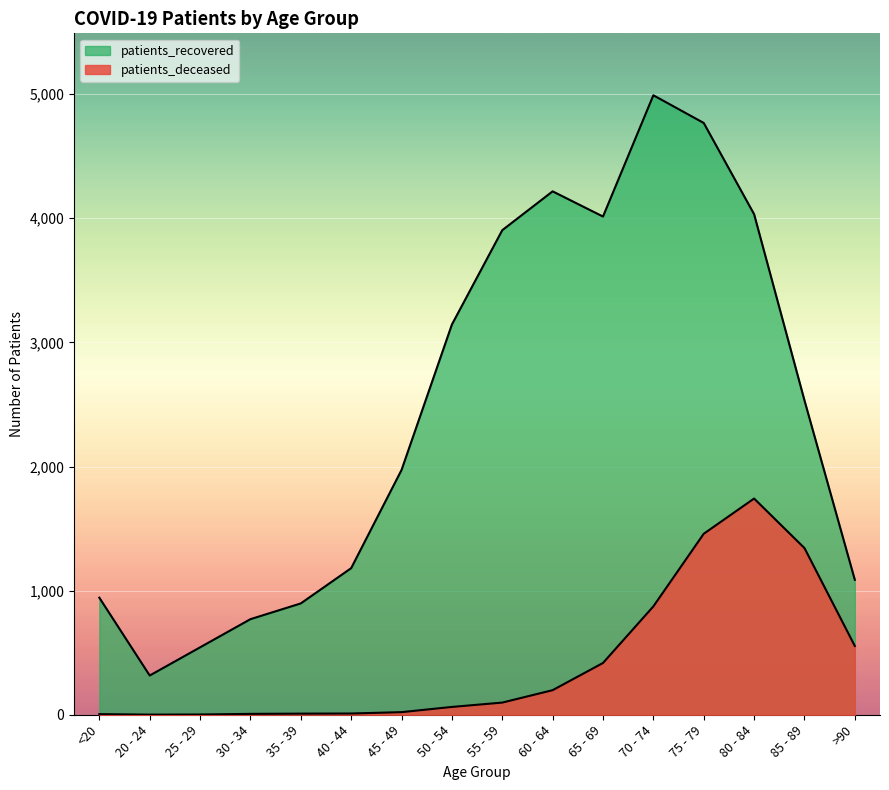

True or false: patients_recovered and patients_deceased intersect in this chart.

False